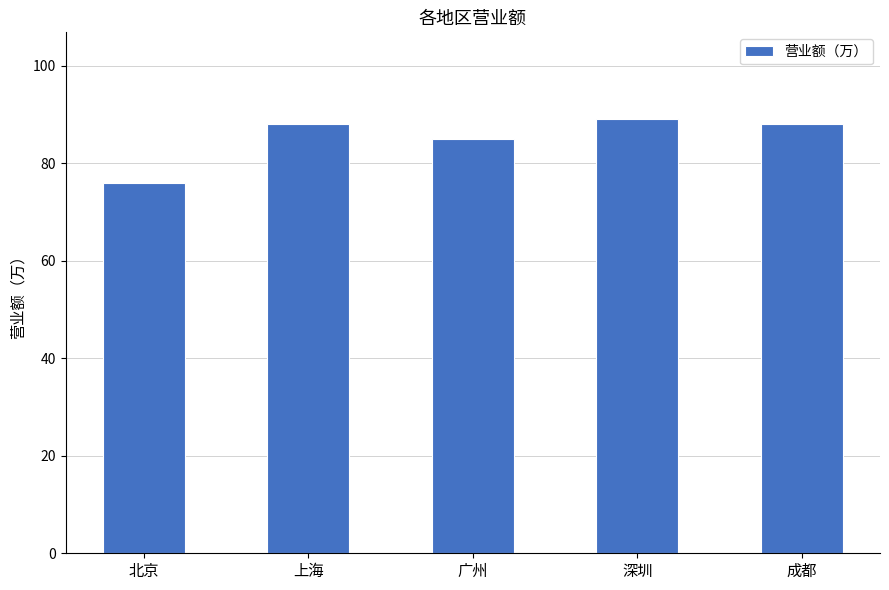

Reading right to left, extract all data points from this chart.

成都=88	深圳=89	广州=85	上海=88	北京=76